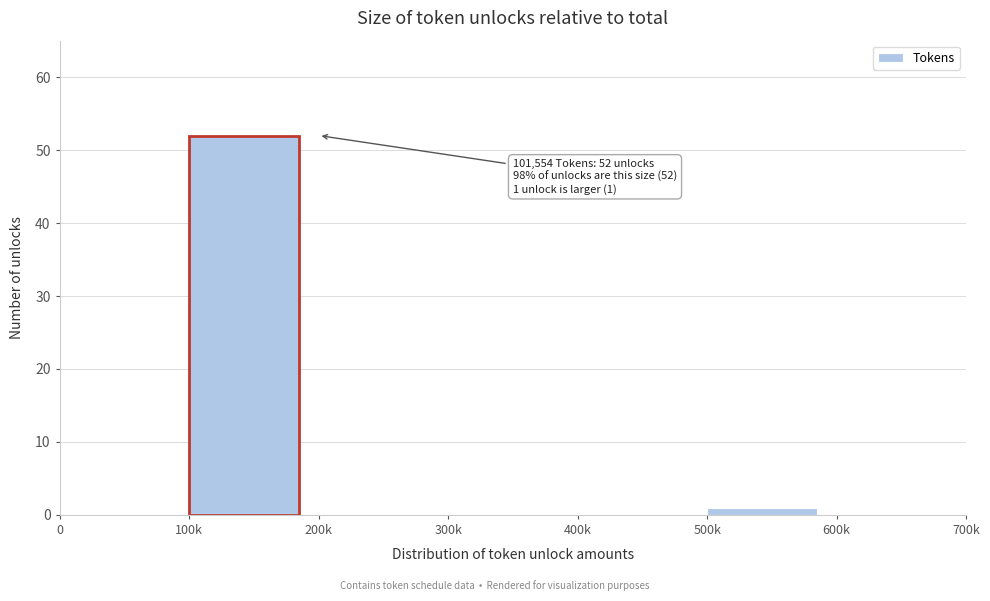

Reading right to left, list all the values displayed in this chart.

600k=0	500k=1	400k=0	300k=0	200k=0	100k=52	0=0